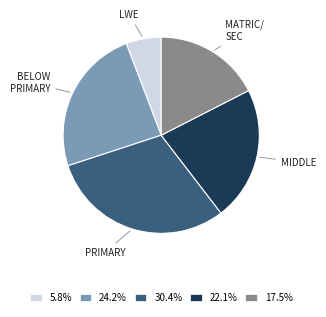

Does any single category account for the majority?

No